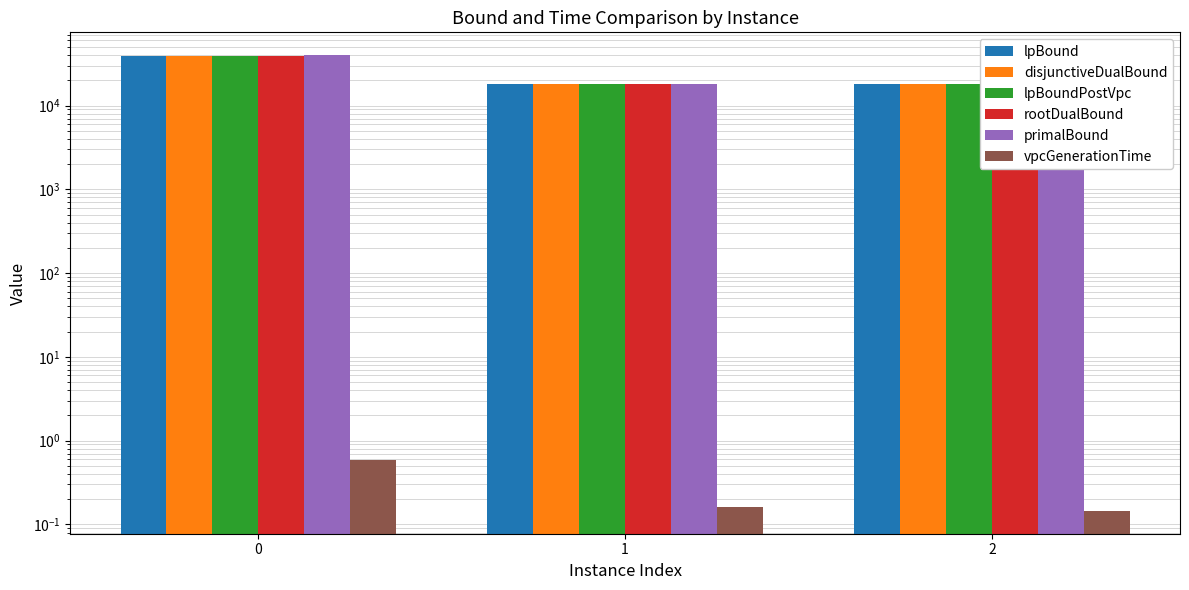

The primalBound series shows 26711.1 at 2. True or false?

False